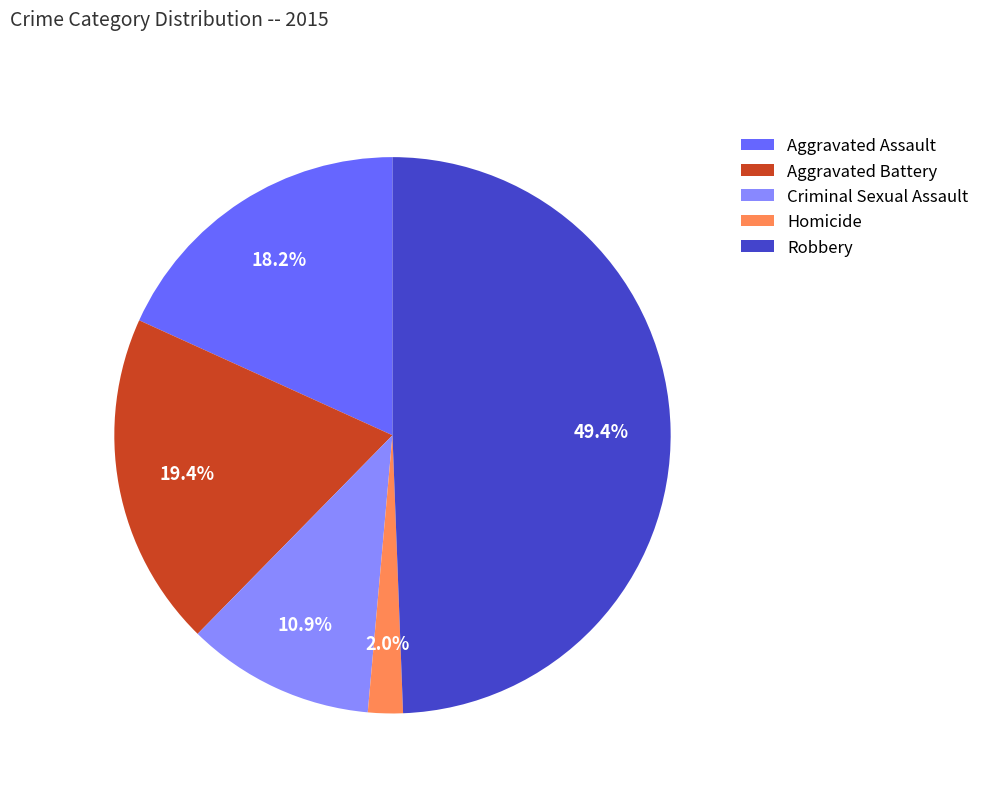

To the nearest percent, what portion does Robbery represent?

49%